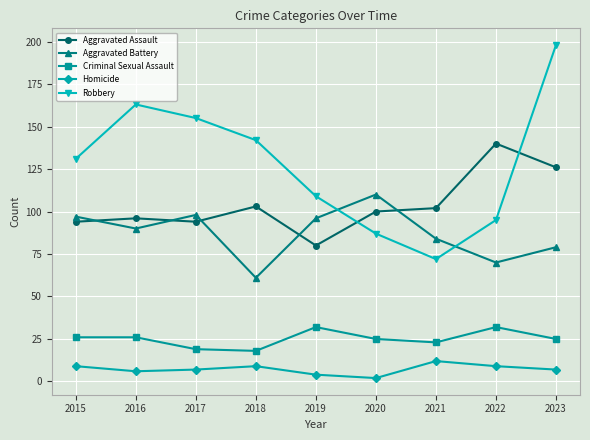

Which series has the largest range (max minus min)?

Robbery